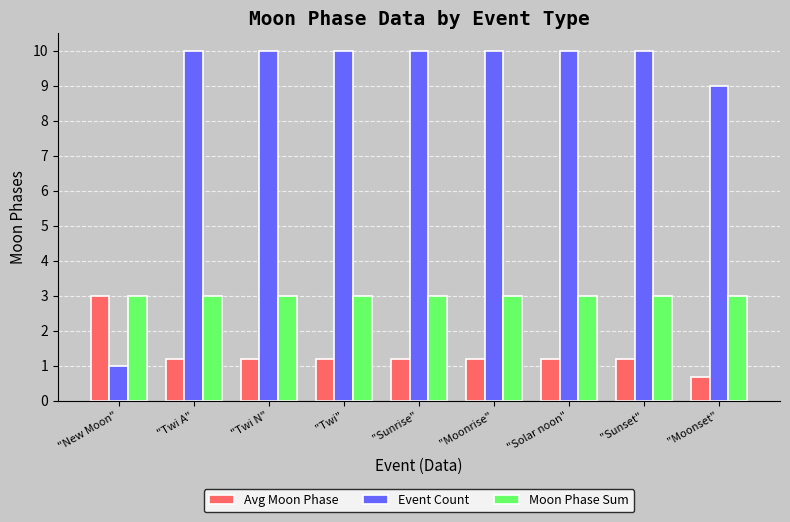

The Event Count series shows 15.5 at "Sunset". True or false?

False